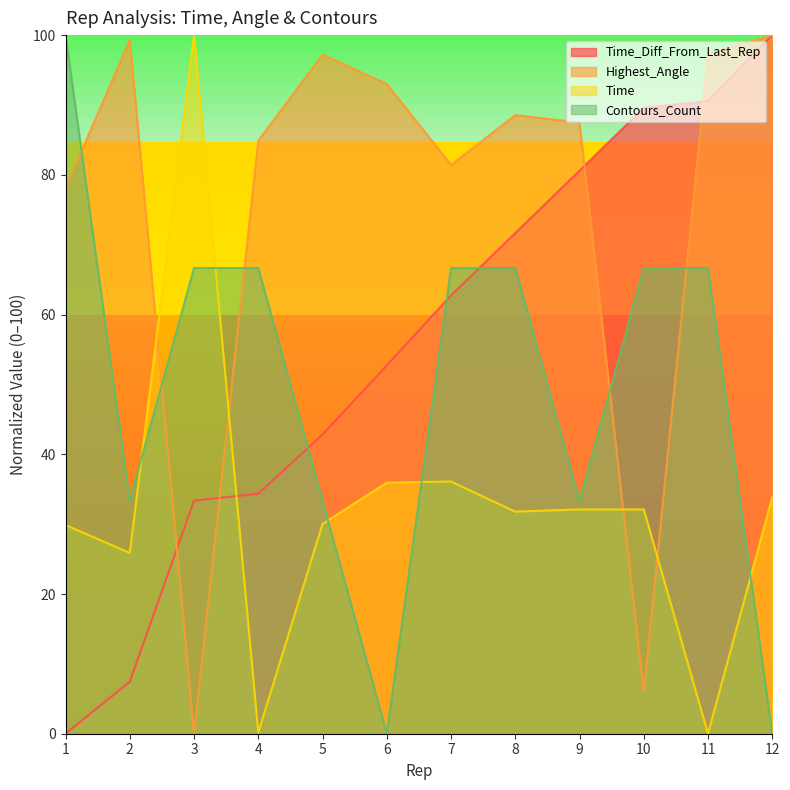

How many interior local valleys does the Time series have?

4